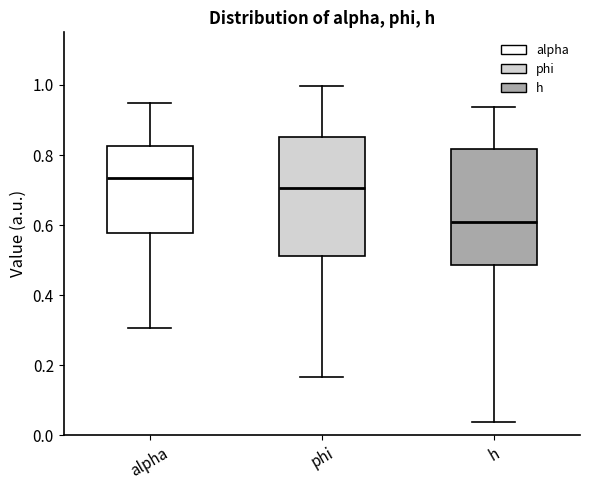

Reading left to right, transcribe this box plot: for each box, give where its median line is, the range the box spans, and where its two whiskers end, as read against the y-axis. The values are not printed on the chart, so give them approximately, as read against the axis.

alpha: median 0.74, box 0.58 to 0.82, whiskers 0.30 to 0.94
phi: median 0.70, box 0.52 to 0.86, whiskers 0.16 to 1.00
h: median 0.60, box 0.48 to 0.82, whiskers 0.04 to 0.94